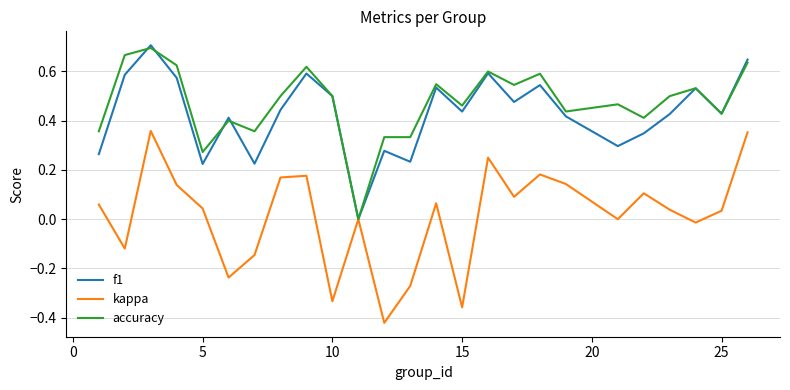

Which series has the widest spread of values?

kappa